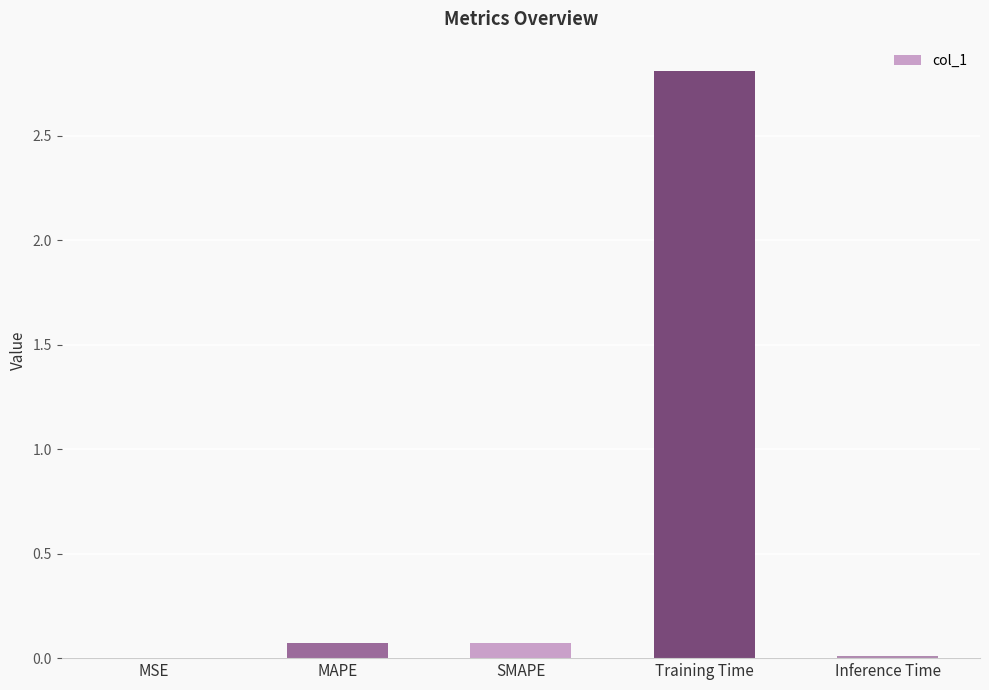

Between Training Time and MAPE, which is larger?

Training Time